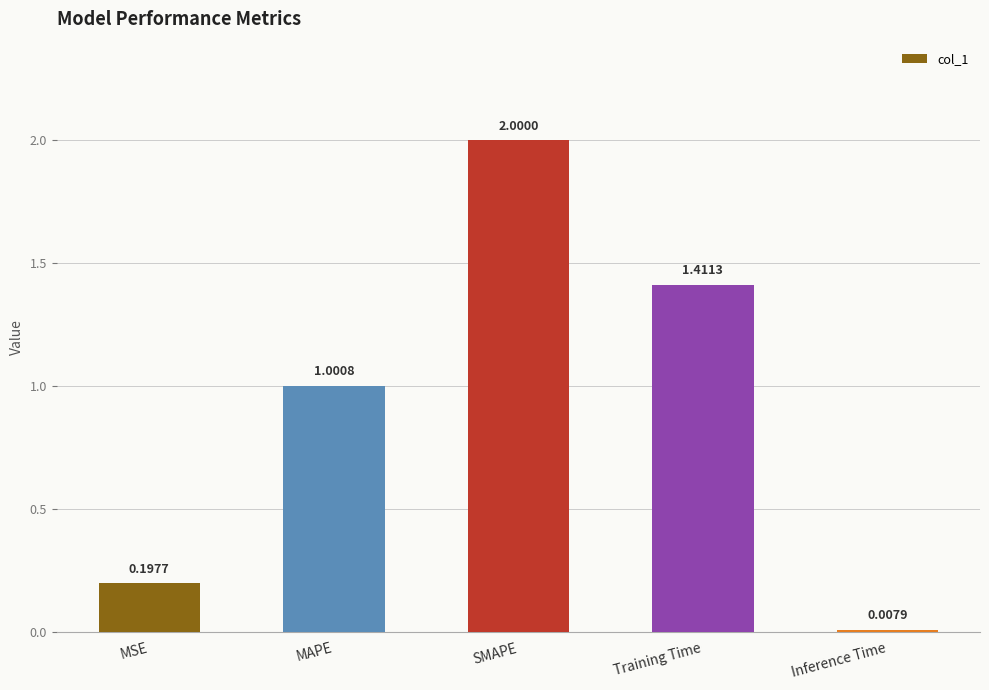

Rank the categories by value from lowest to highest.

Inference Time, MSE, MAPE, Training Time, SMAPE